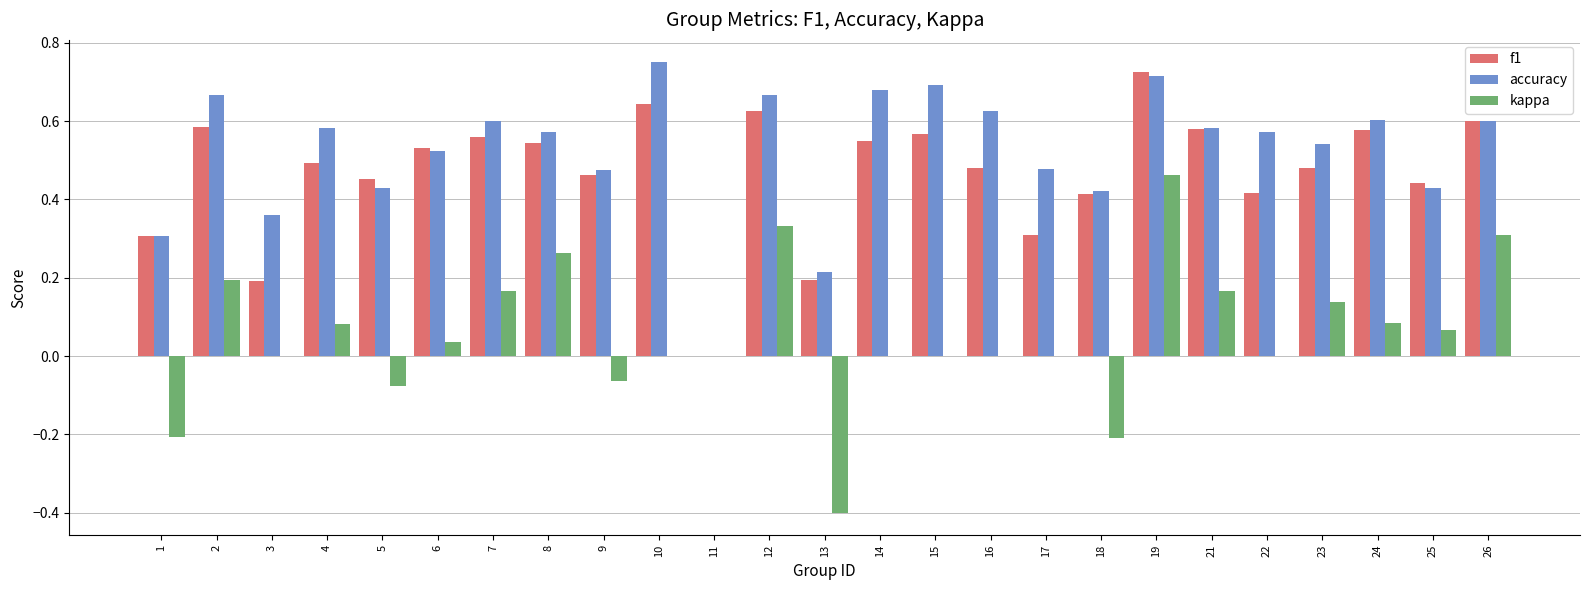

What is the sum of the f1 values at 7 and 12?

1.2